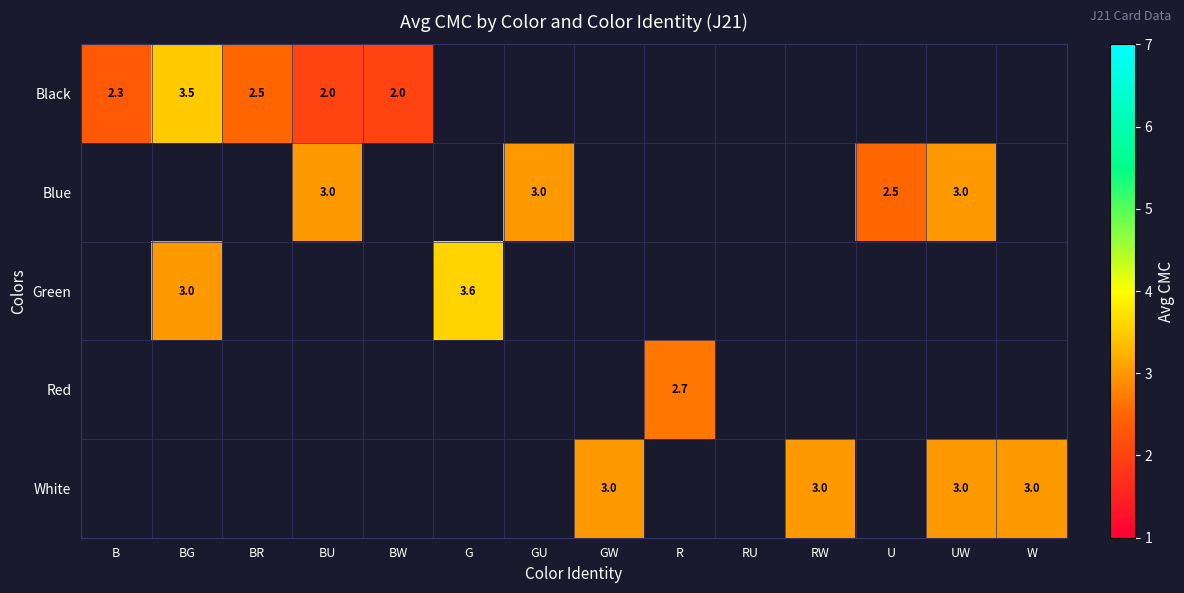

Is it true that Black equals 2.5 at BR?

True